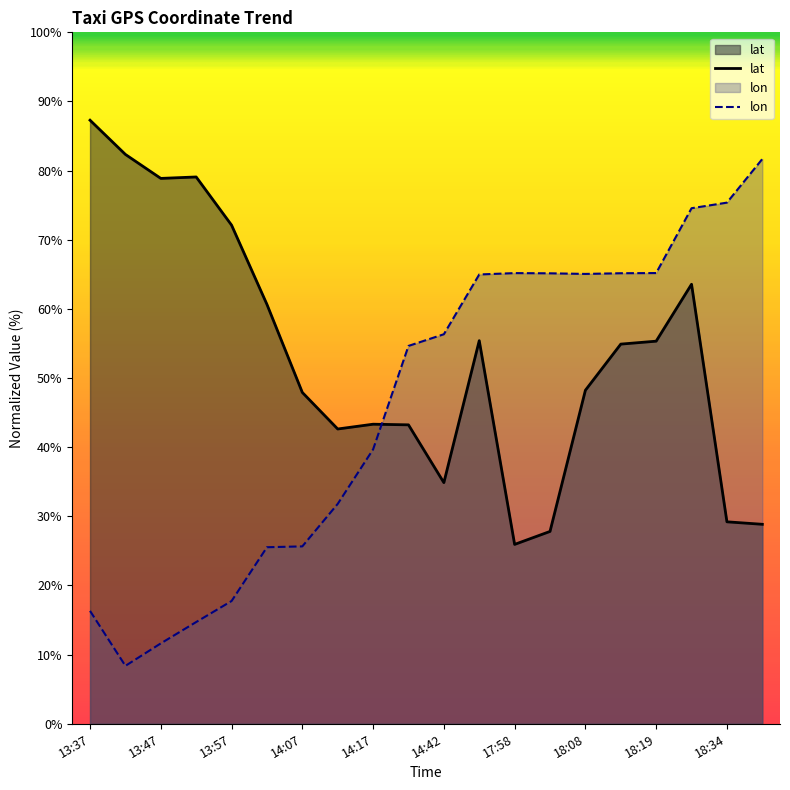

True or false: lat has a value of 7.7 at 18:34.

False